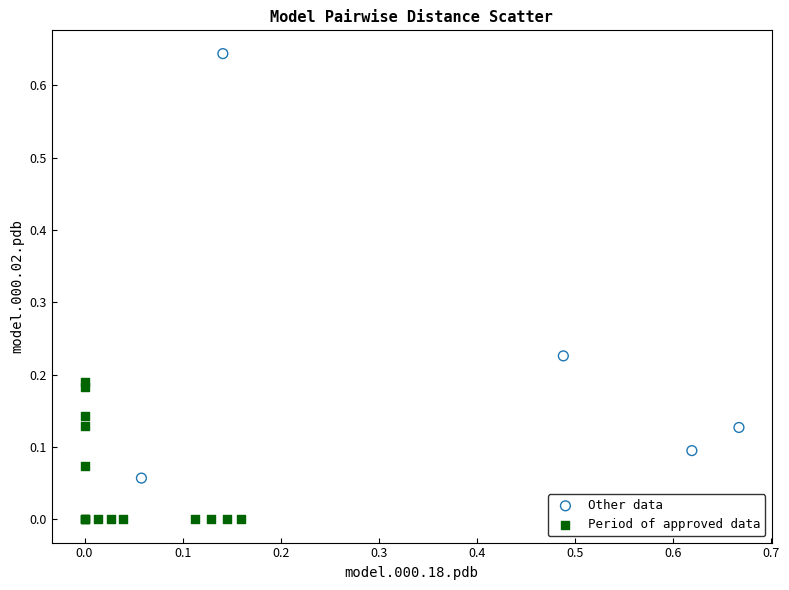

Which series reaches the maximum Y coordinate?

Other data